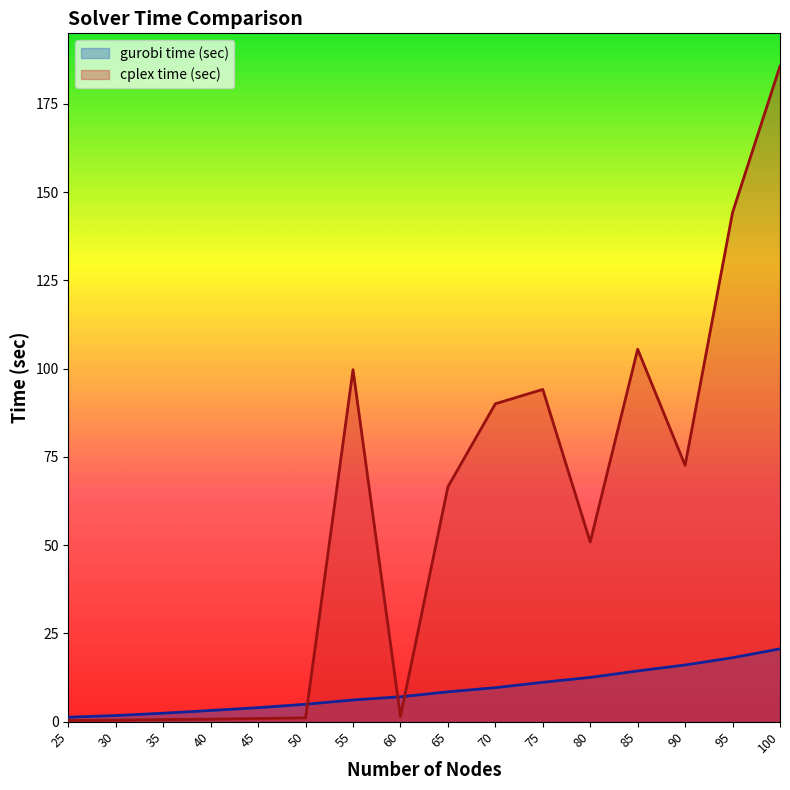

What is the value of the gurobi time (sec) point at the 15th from the left?

18.1